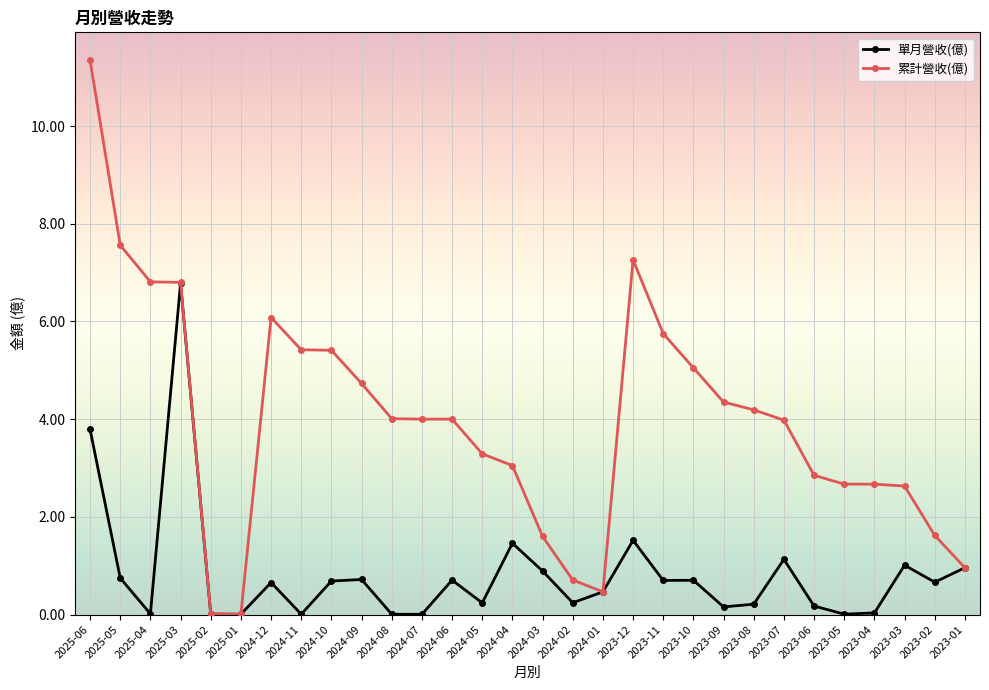

Where is the first local maximum for 單月營收(億)?

2025-03